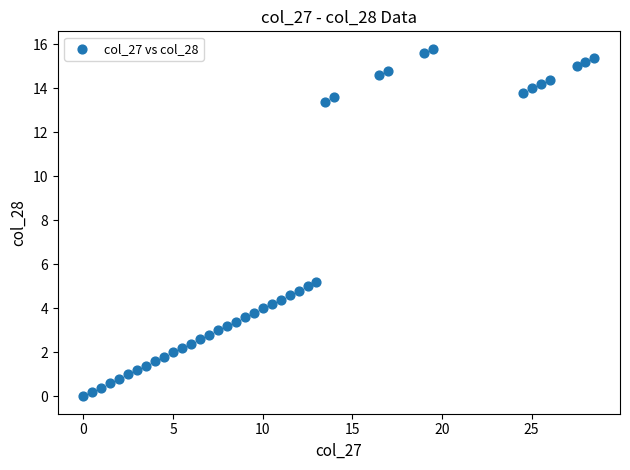

What is the range of Y values (max minus min)?

15.8